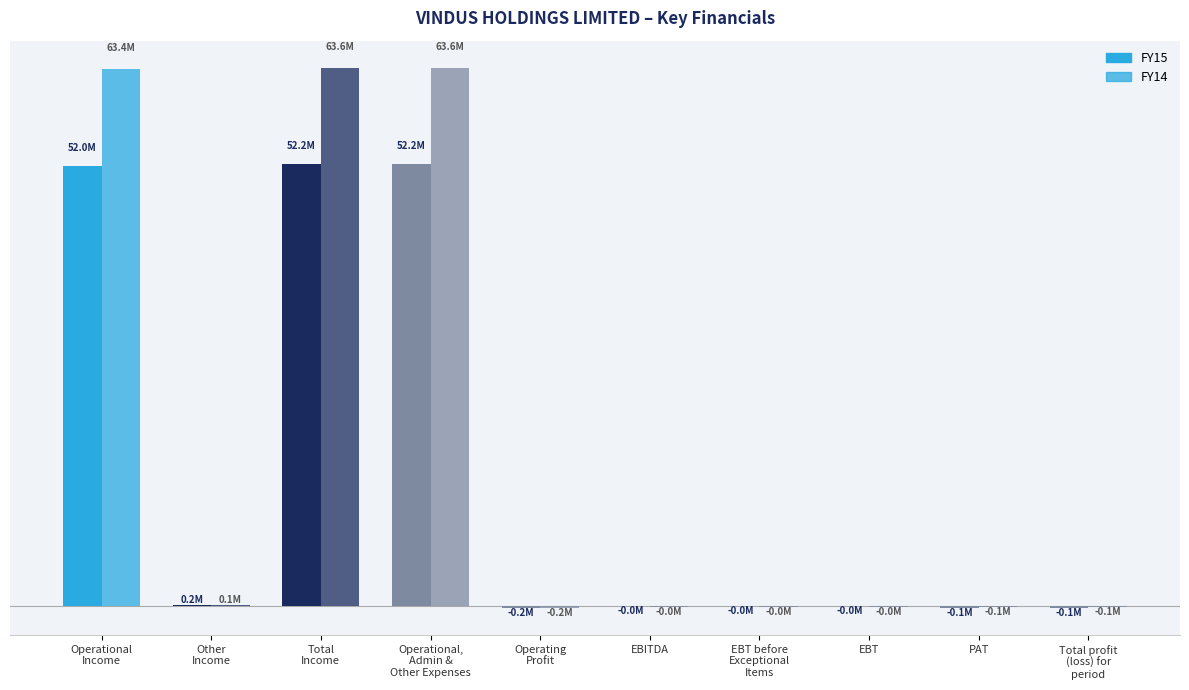

Are the bars grouped side by side (vs. stacked)?

Yes